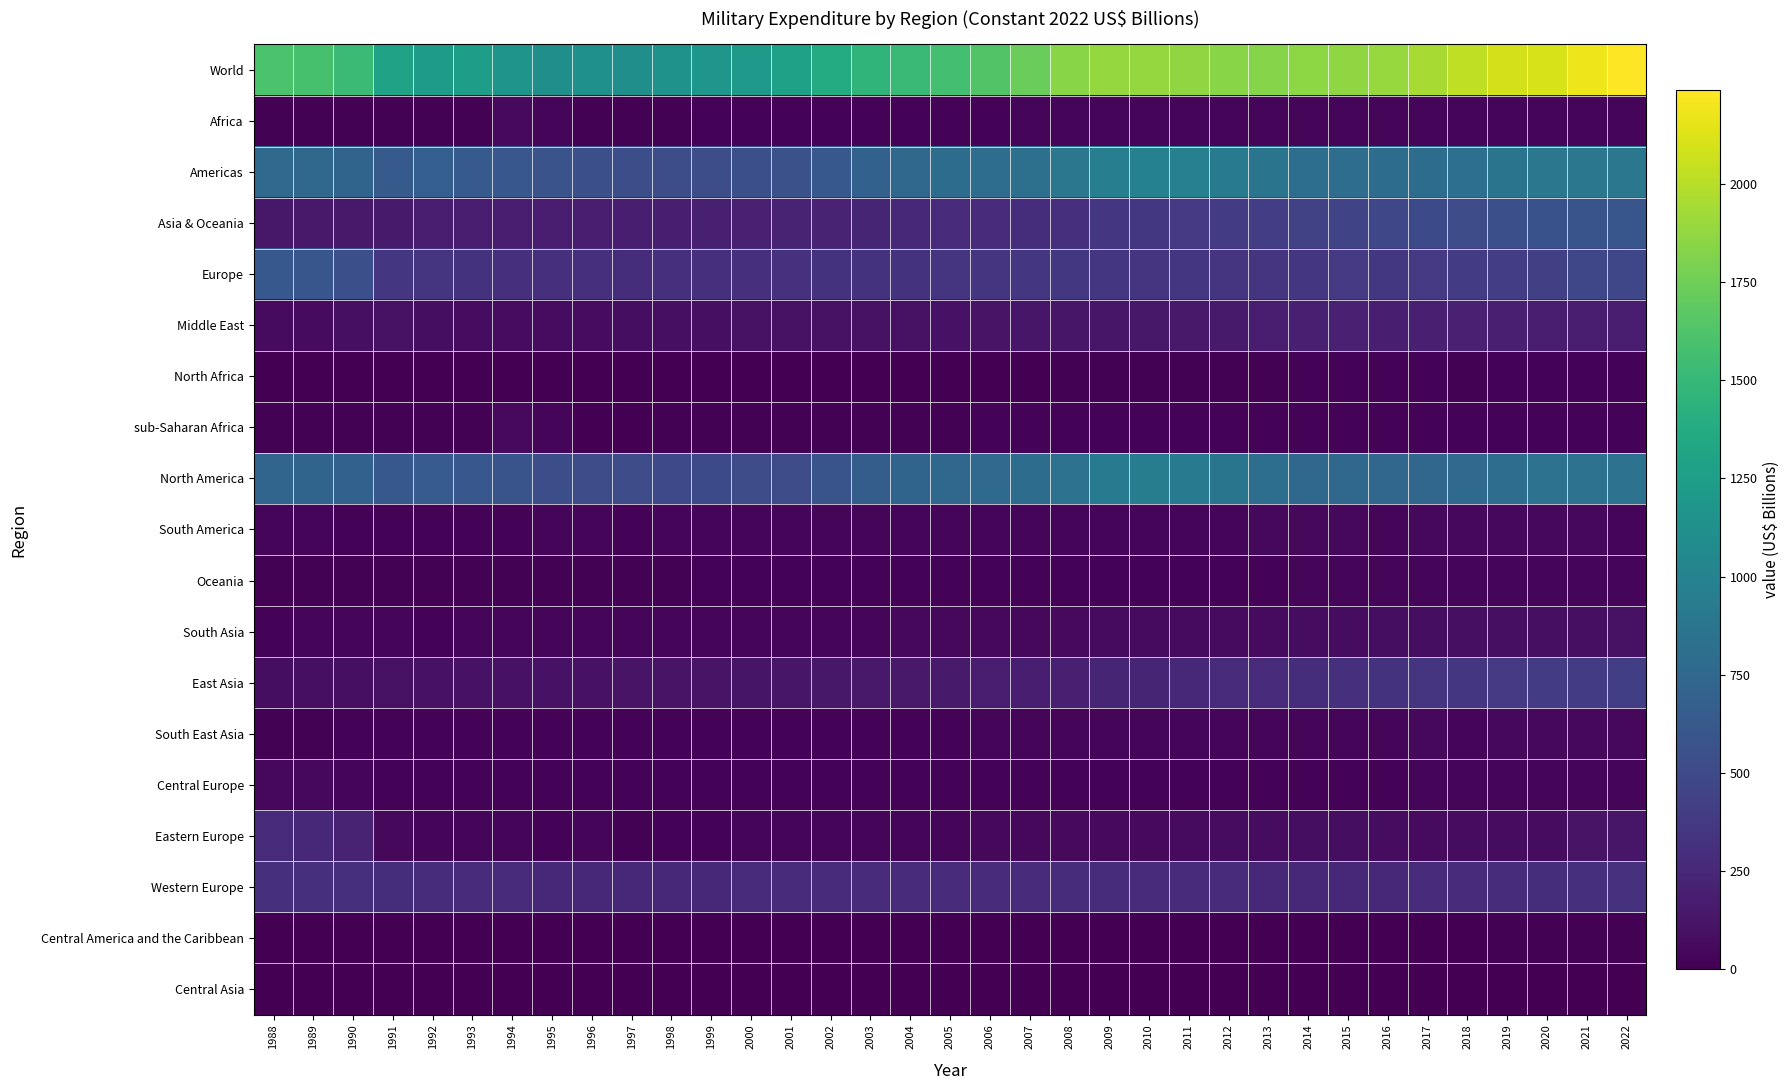

Rank the series at 2014 from highest to lowest value.

World, Americas, North America, Asia & Oceania, Europe, East Asia, Western Europe, Middle East, Eastern Europe, South Asia, South America, Africa, South East Asia, Oceania, sub-Saharan Africa, Central Europe, North Africa, Central America and the Caribbean, Central Asia